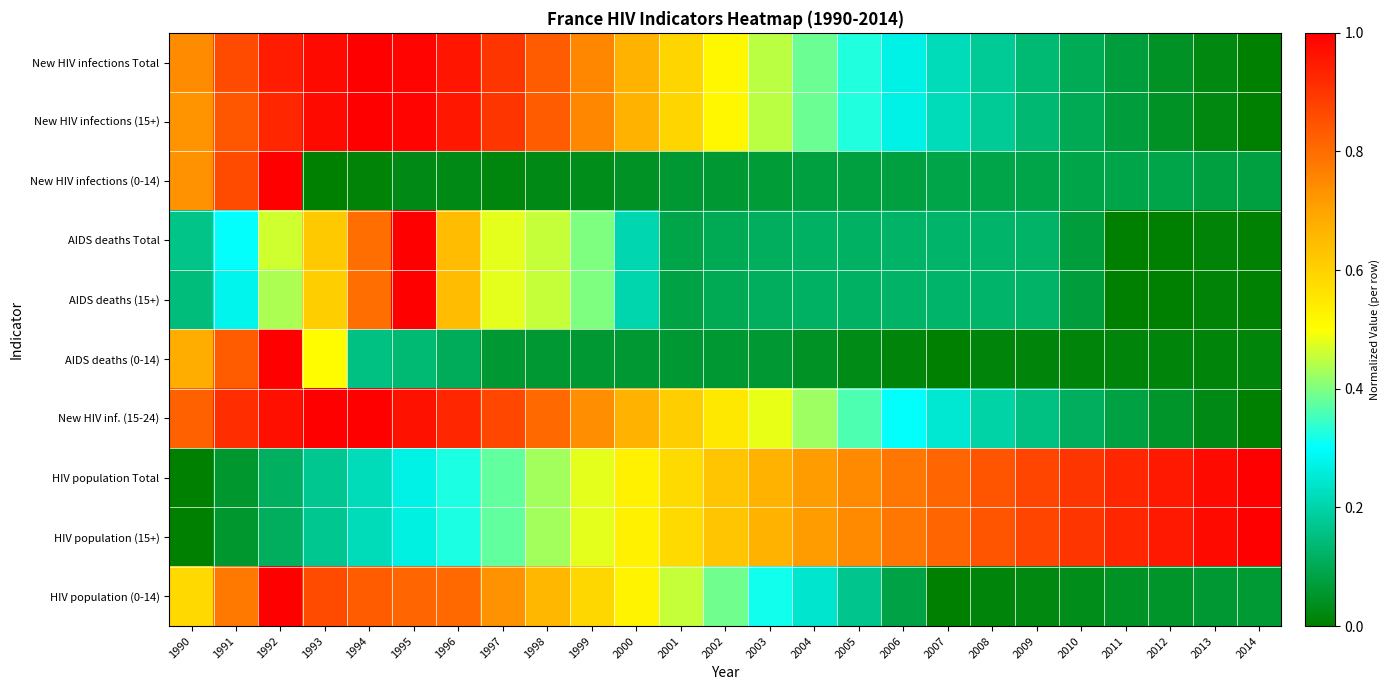

At which category is the sum across all series the highest?

1992